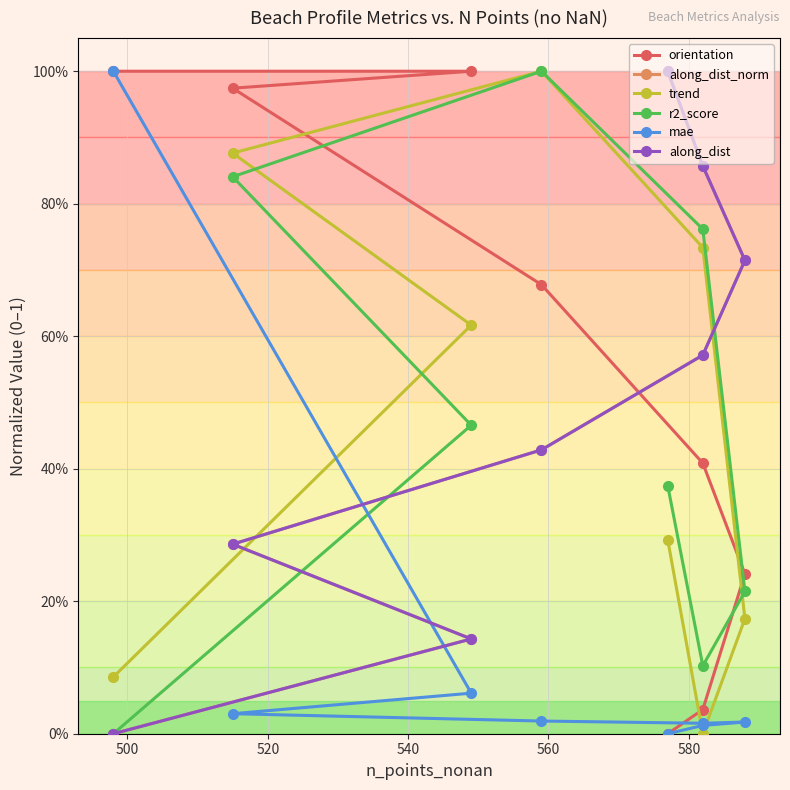

True or false: along_dist_norm has more than 2 interior local peaks.

False